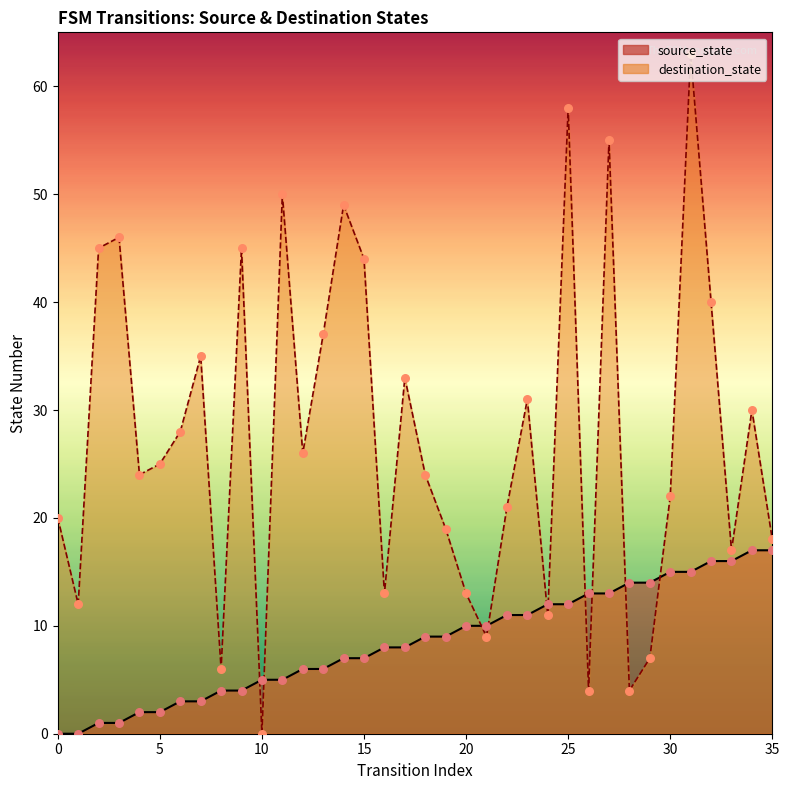

Which series reaches the maximum Y coordinate?

destination_state